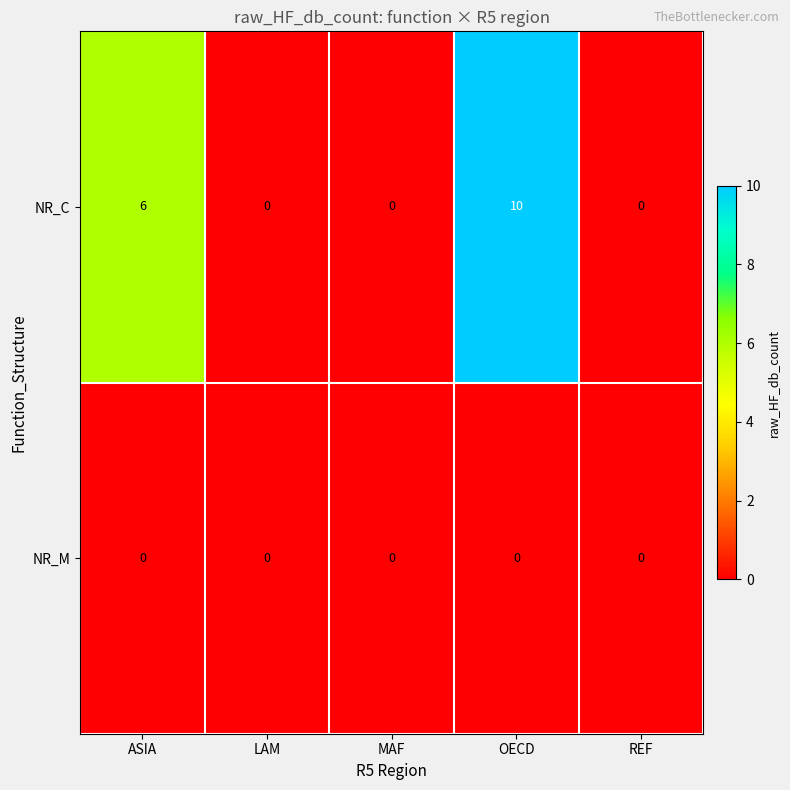

Is it true that NR_C equals 17 at OECD?

False